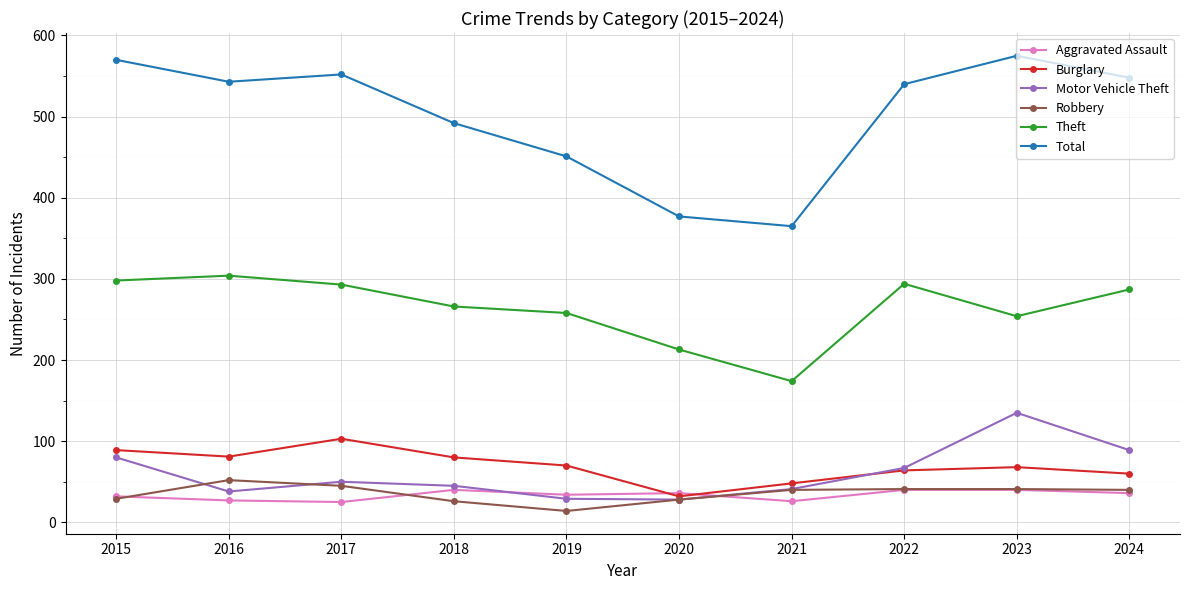

True or false: Motor Vehicle Theft and Total cross at least once.

False